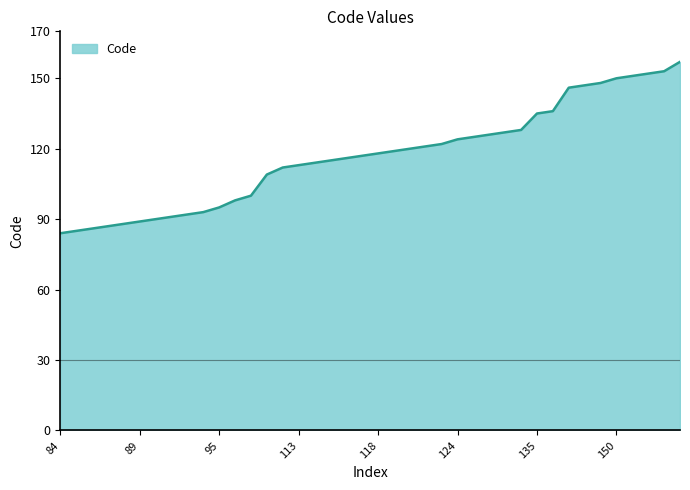

What is the maximum value shown in the chart?

157